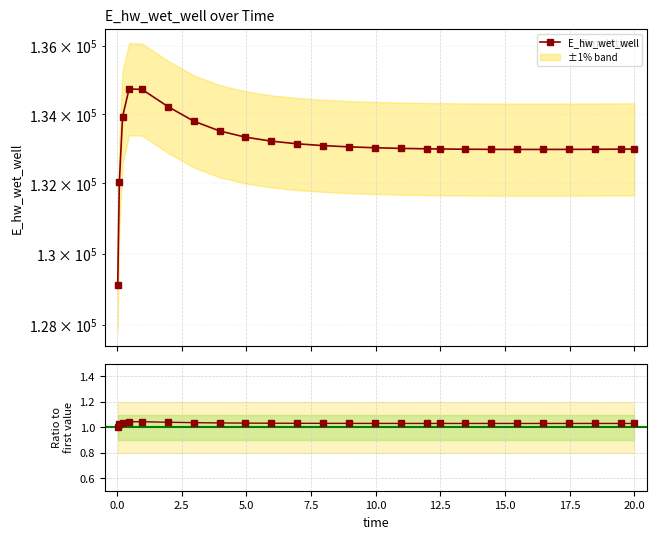

True or false: Ratio to first has more than 0 interior local peaks.

True